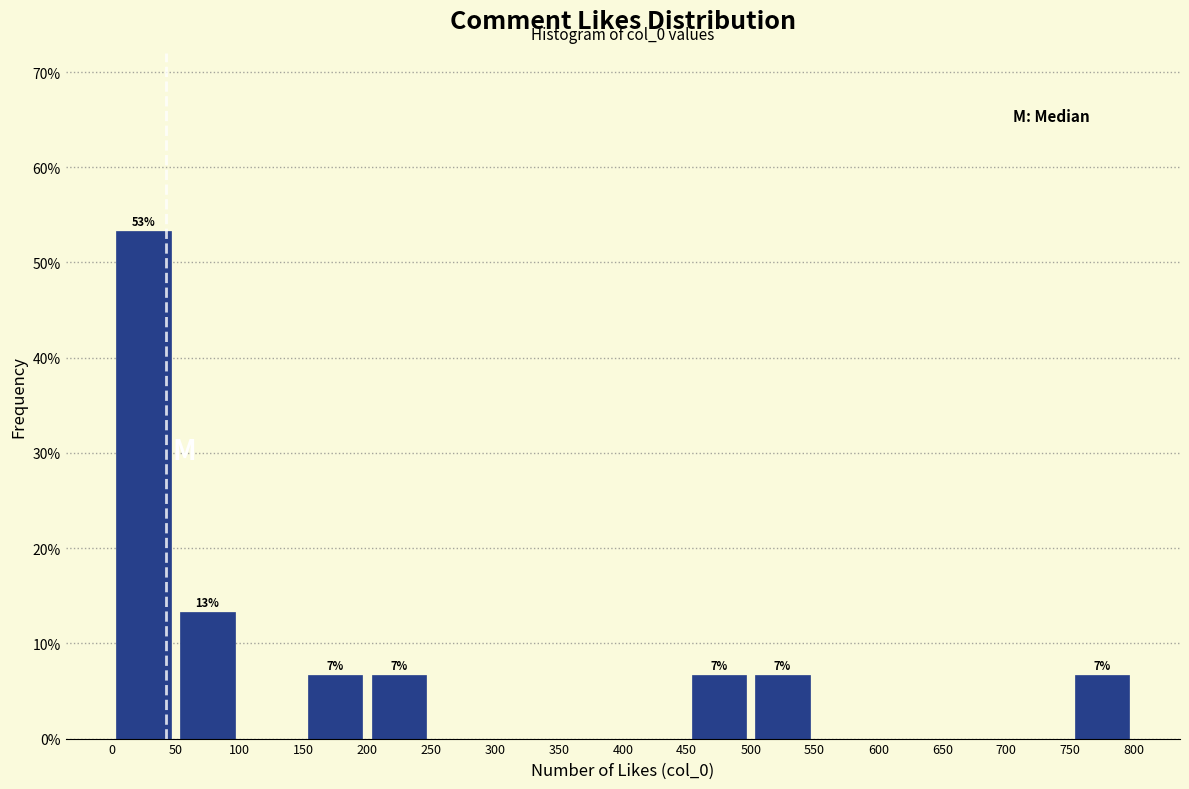

Which range on the x-axis has the tallest bar?

0 to 50